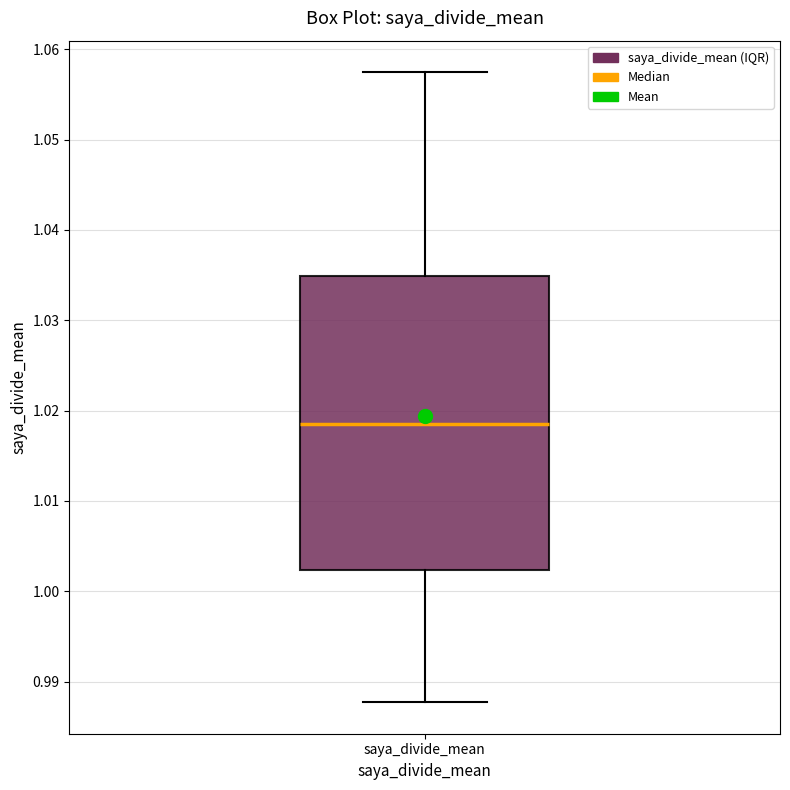

Where does the upper whisker of the box for saya_divide_mean end on the y-axis? The values are not printed on the chart, so give them approximately, as read against the axis.

1.057